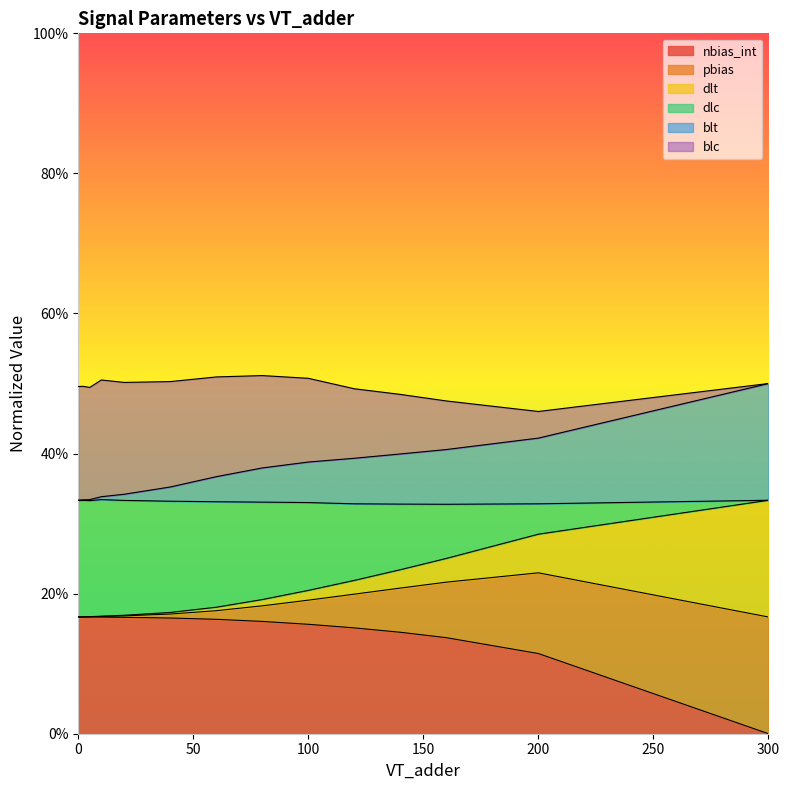

What are all the series names shown in the legend?

nbias_int, pbias, dlt, dlc, blt, blc